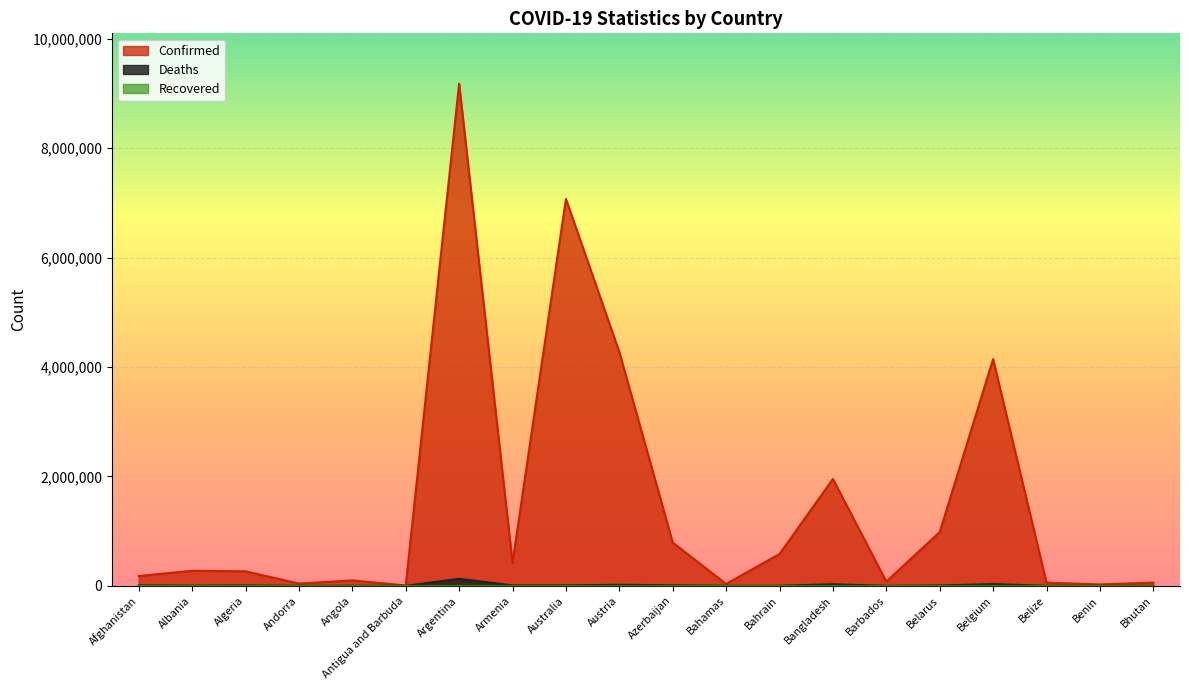

At how many categories does at least one series exceed 8472785?

1